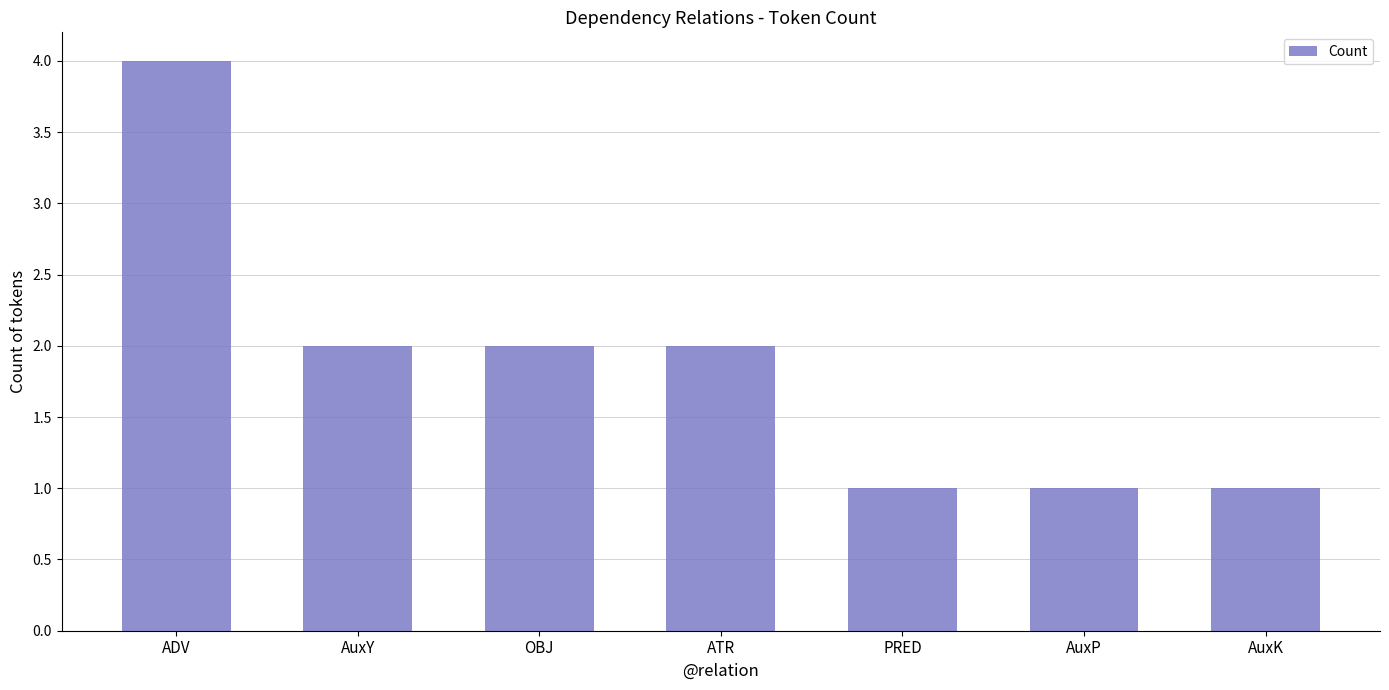

What is the maximum value shown in the chart?

4